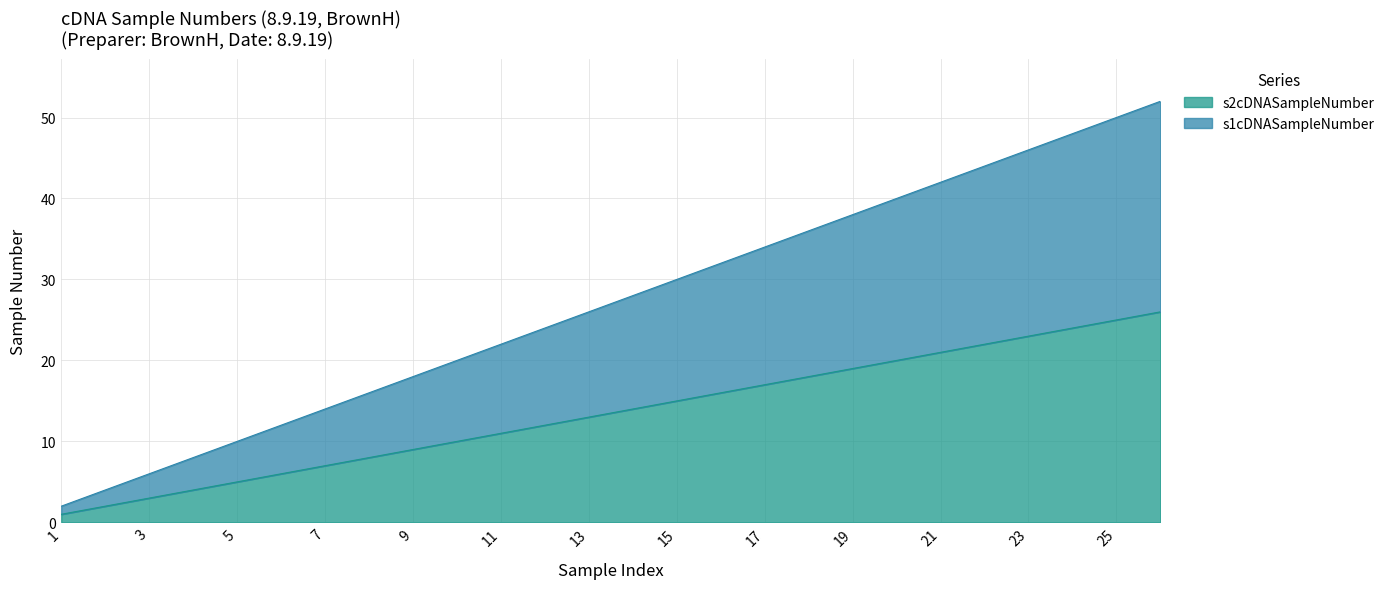

Between 5 and 11, which series saw the biggest shift?

s2cDNASampleNumber